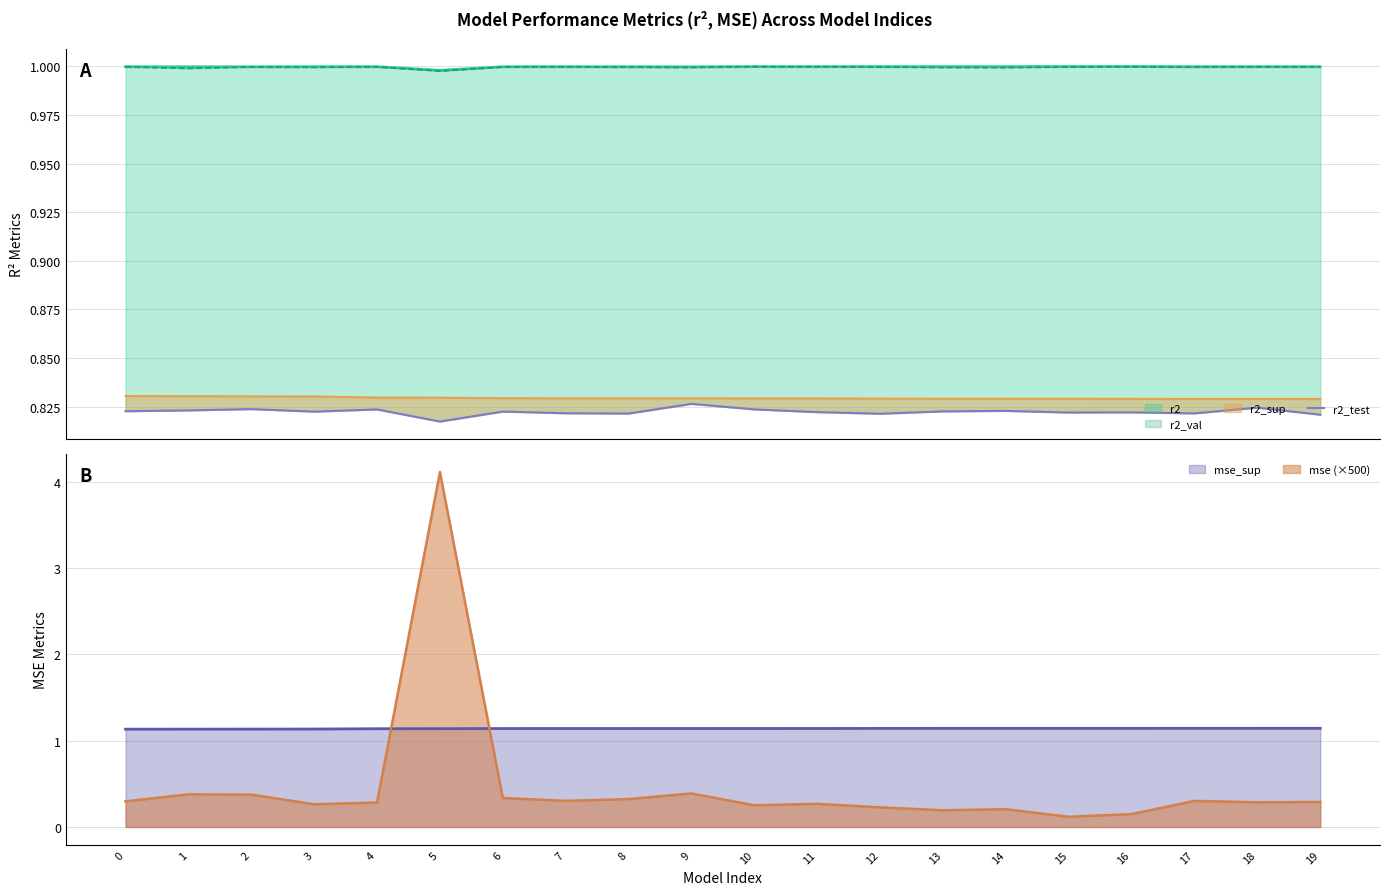

The value at 5 is 0.3. True or false?

False